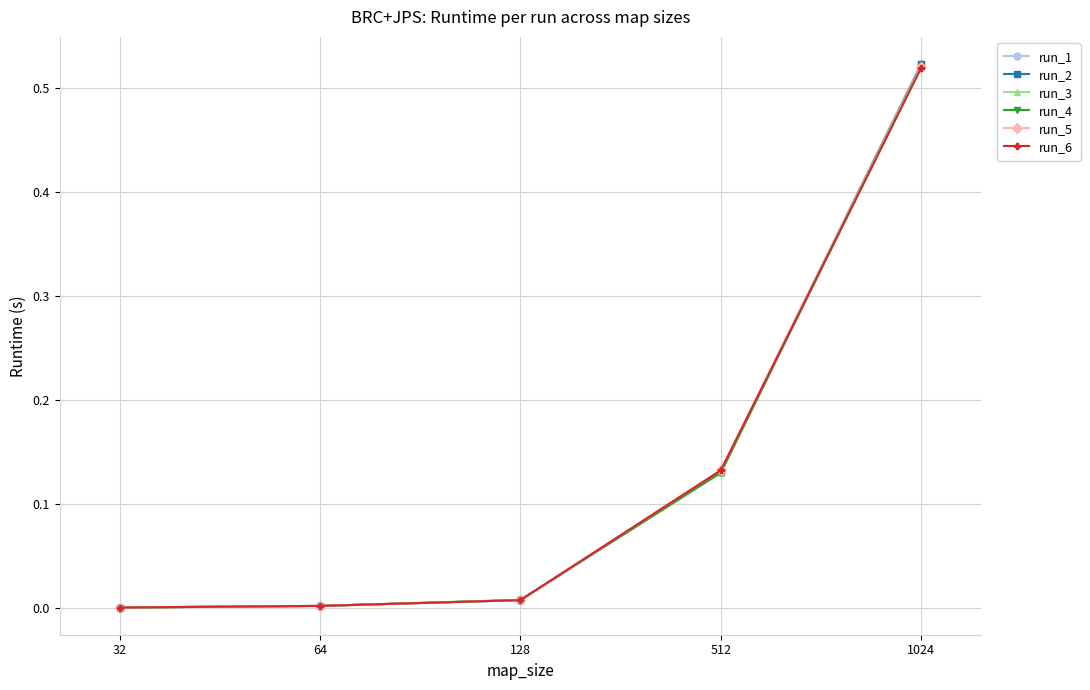

At which category is the sum across all series the highest?

1024